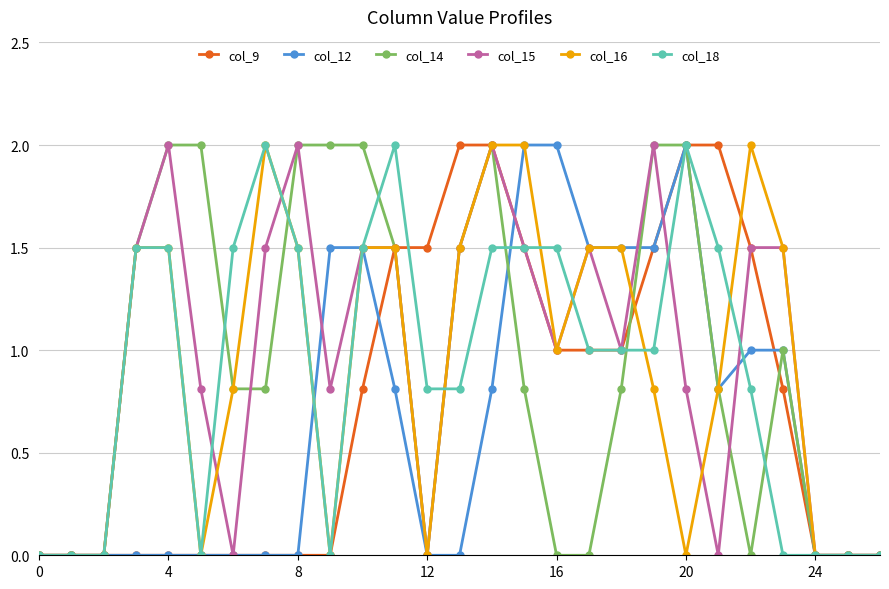

What is the maximum value shown in the chart?

2.0